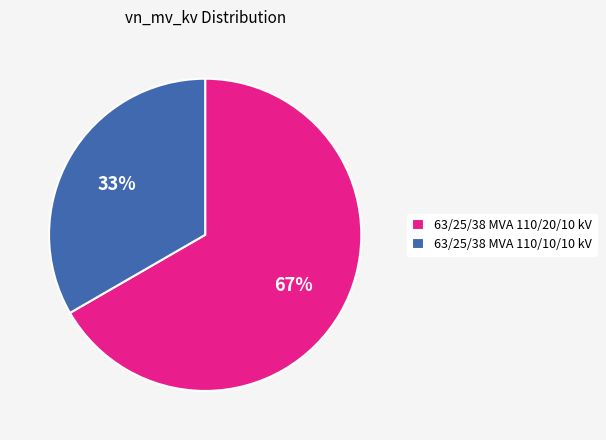

Between 63/25/38 MVA 110/20/10 kV and 63/25/38 MVA 110/10/10 kV, which is larger?

63/25/38 MVA 110/20/10 kV